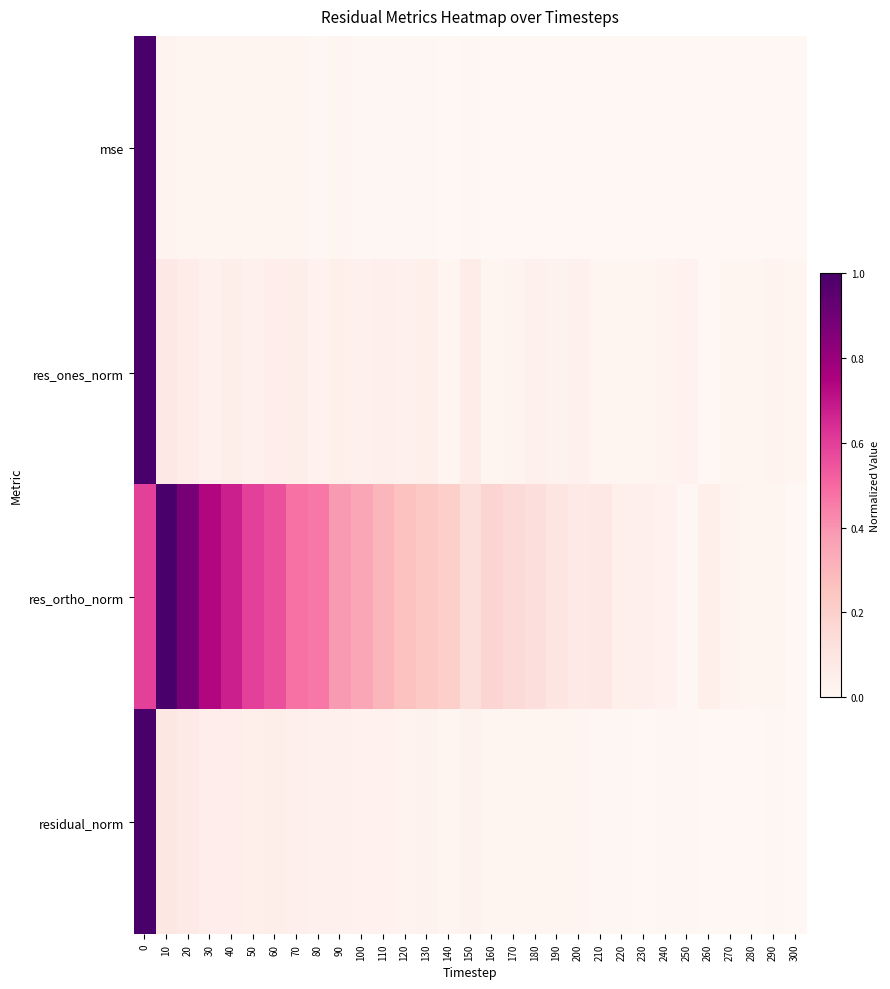

Between 280 and 250, which is larger?

250